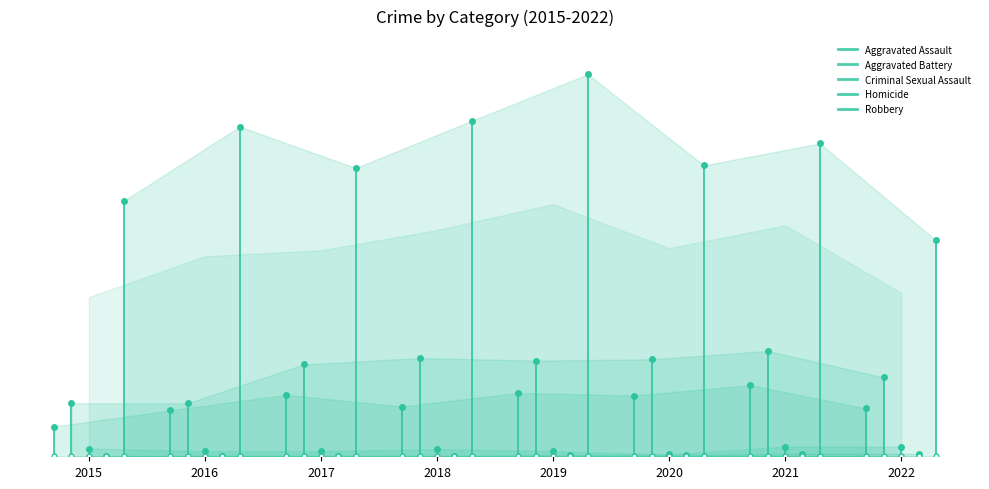

Where is Homicide nearest to the value 2?

2019